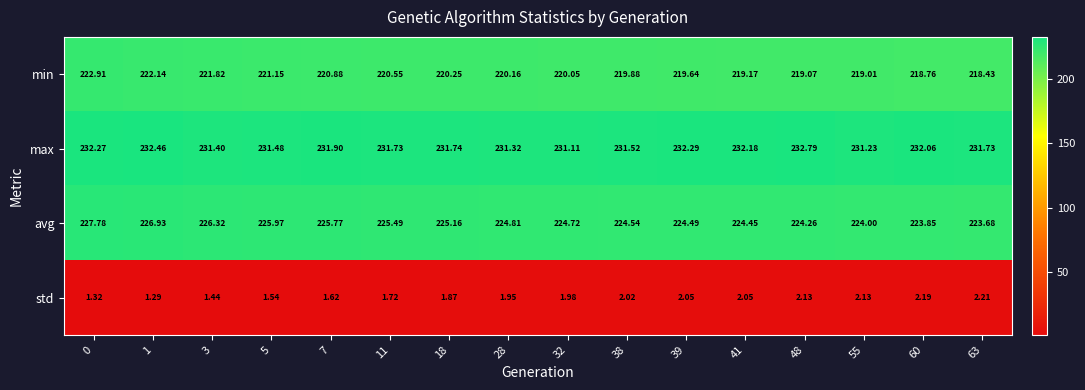

Which series has the largest total across all categories?

max